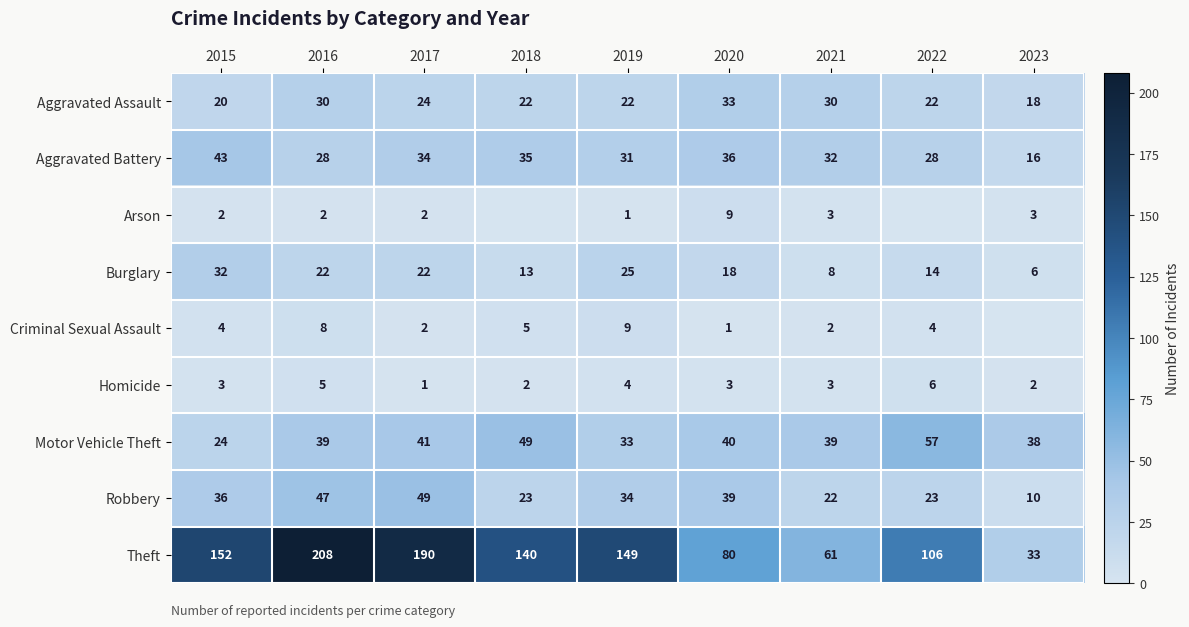

What is the greatest value displayed?

208